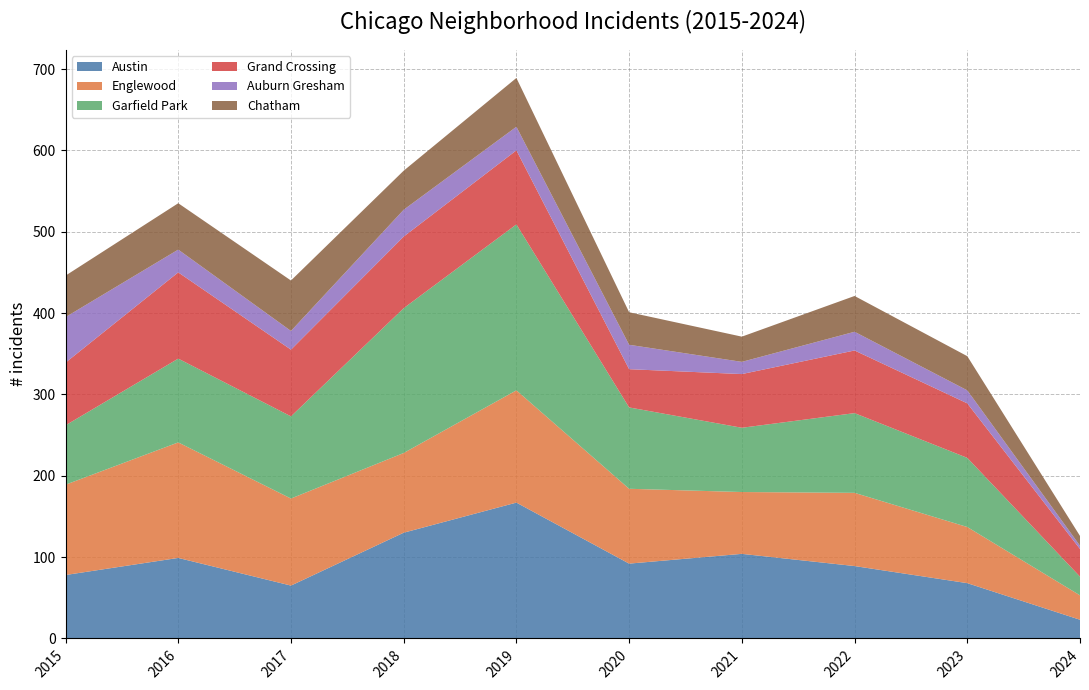

Reading left to right, list all the values displayed in this chart.

Austin: 78	99	65	130	167	92	104	89	68	23
Englewood: 111	142	107	98	138	92	76	90	69	30
Garfield Park: 73	103	101	178	204	100	79	98	85	23
Grand Crossing: 77	106	82	88	91	47	66	77	67	34
Auburn Gresham: 56	28	23	33	29	30	15	23	16	4
Chatham: 51	57	62	48	60	40	31	44	42	12